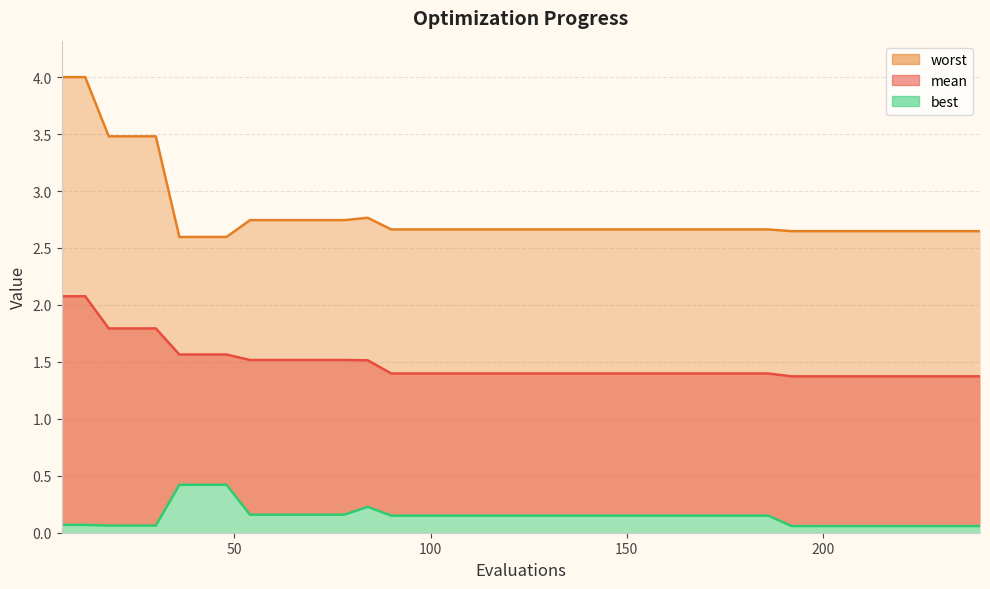

True or false: mean and best cross at least once.

False